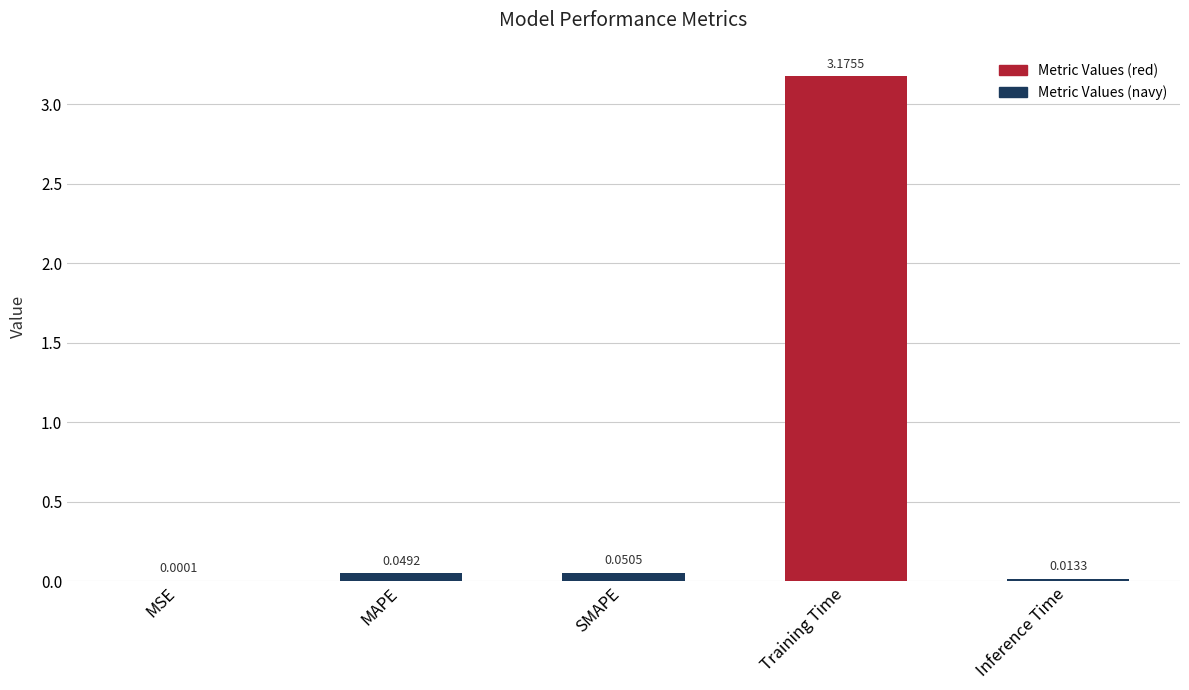

Which has a higher value, Training Time or MAPE?

Training Time